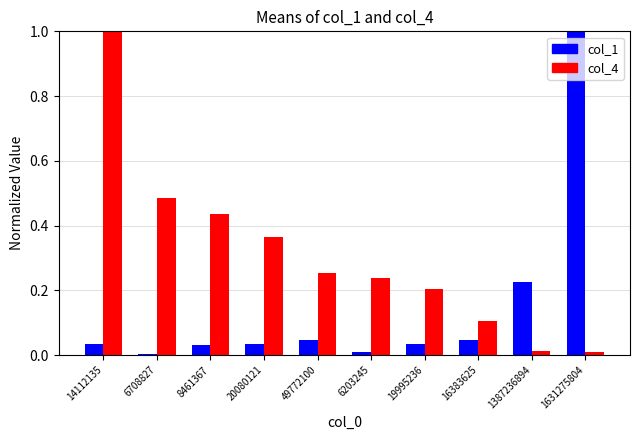

What is the maximum value for col_4?

1.0